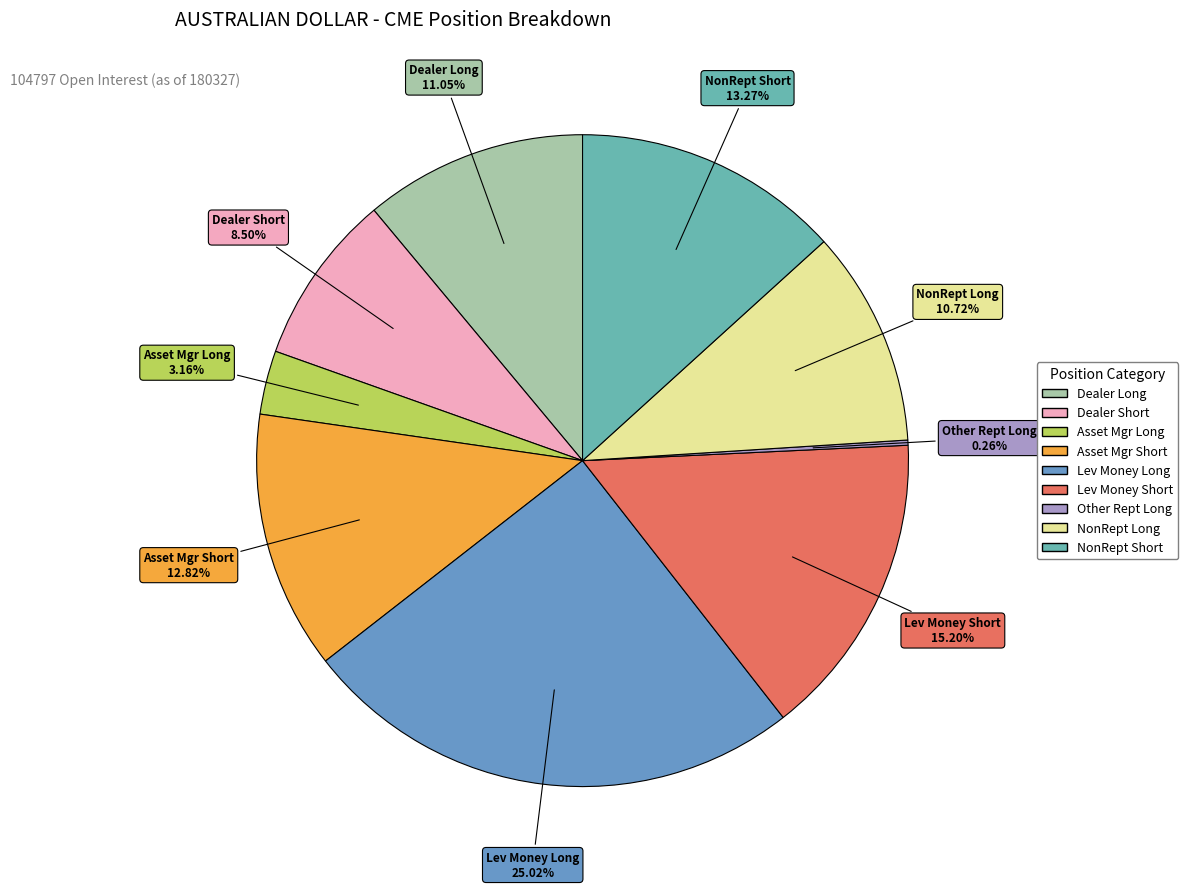

Which category has the biggest portion of the pie?

Lev Money Long